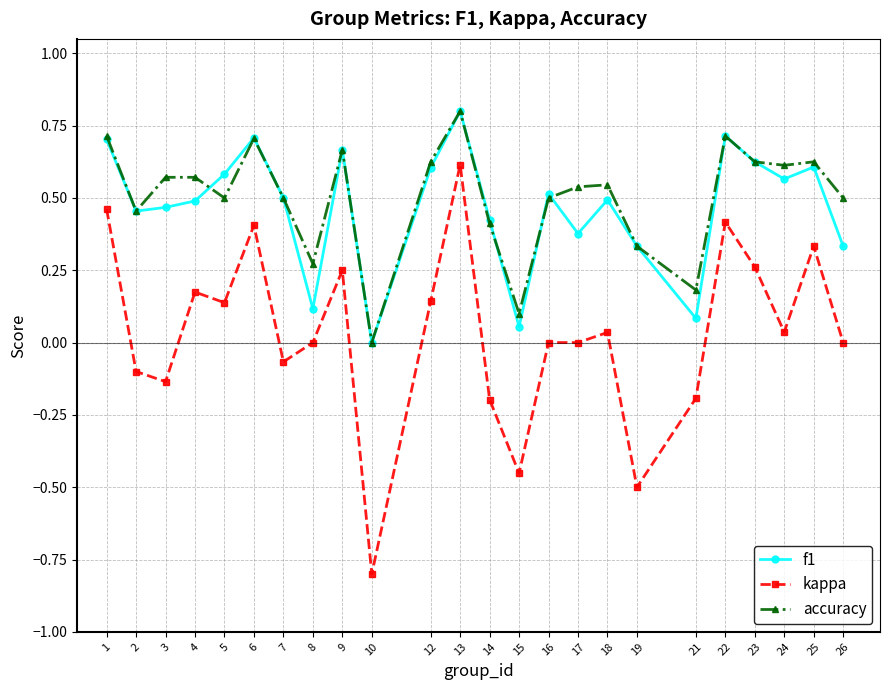

True or false: accuracy and kappa intersect in this chart.

False